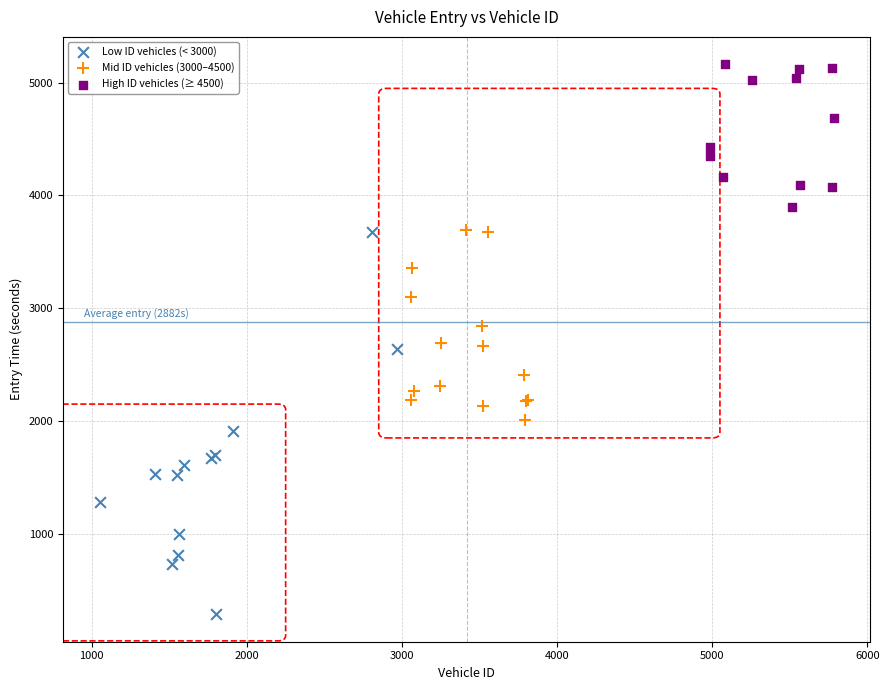

Which series has the largest Y range (max minus min)?

Low ID vehicles (< 3000)